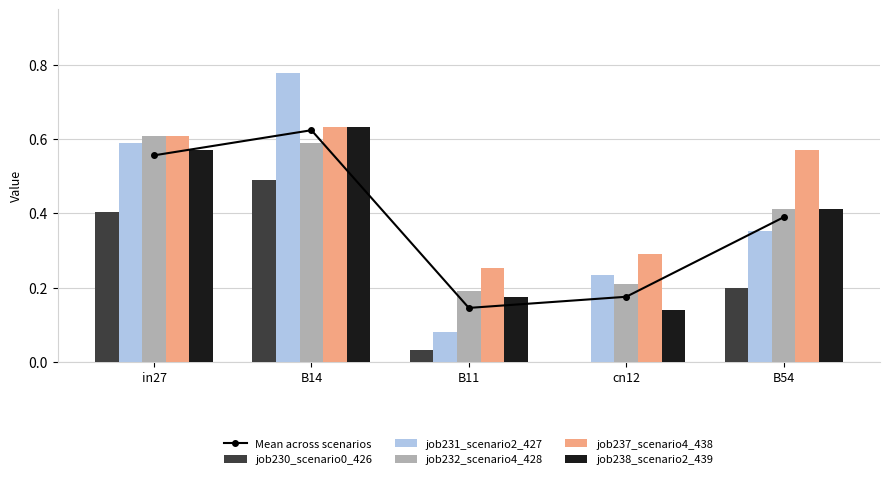

Are the bars grouped side by side (vs. stacked)?

Yes